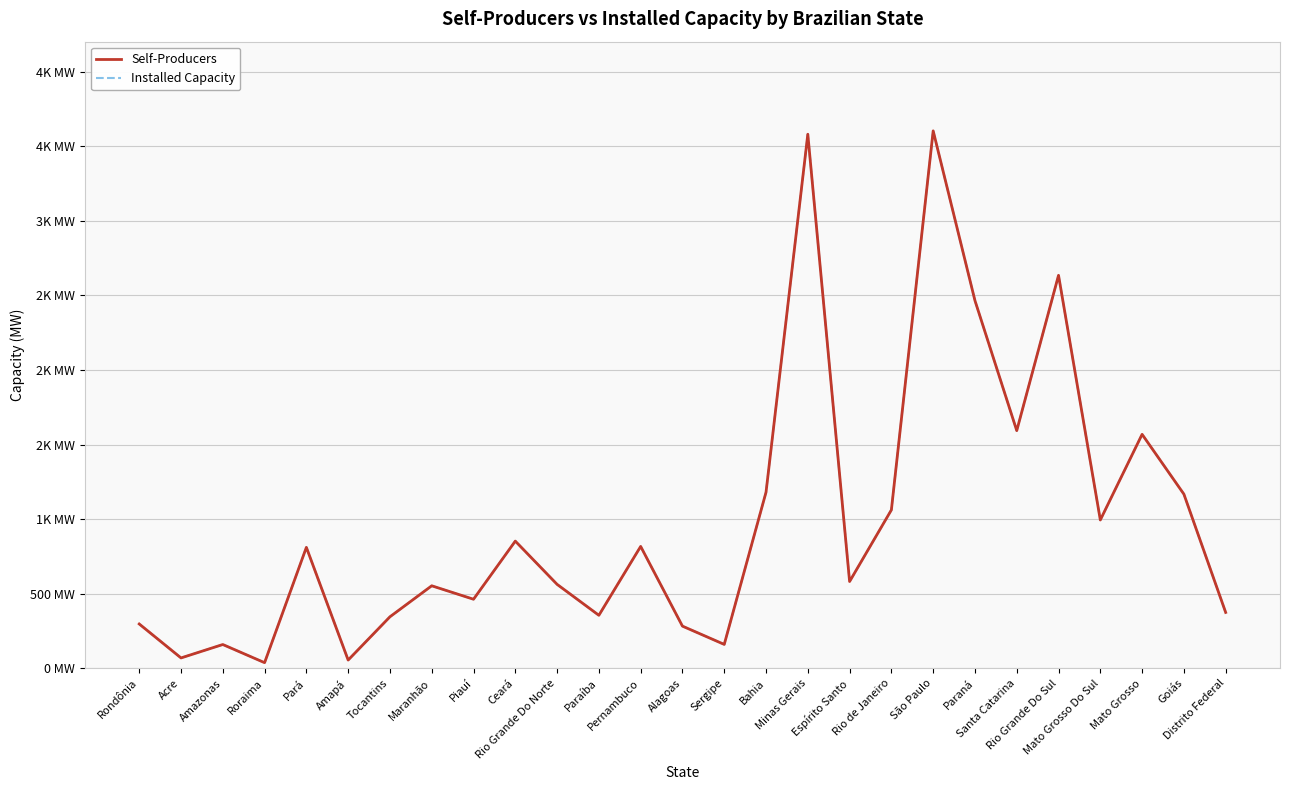

True or false: Installed Capacity and Self-Producers cross at least once.

False